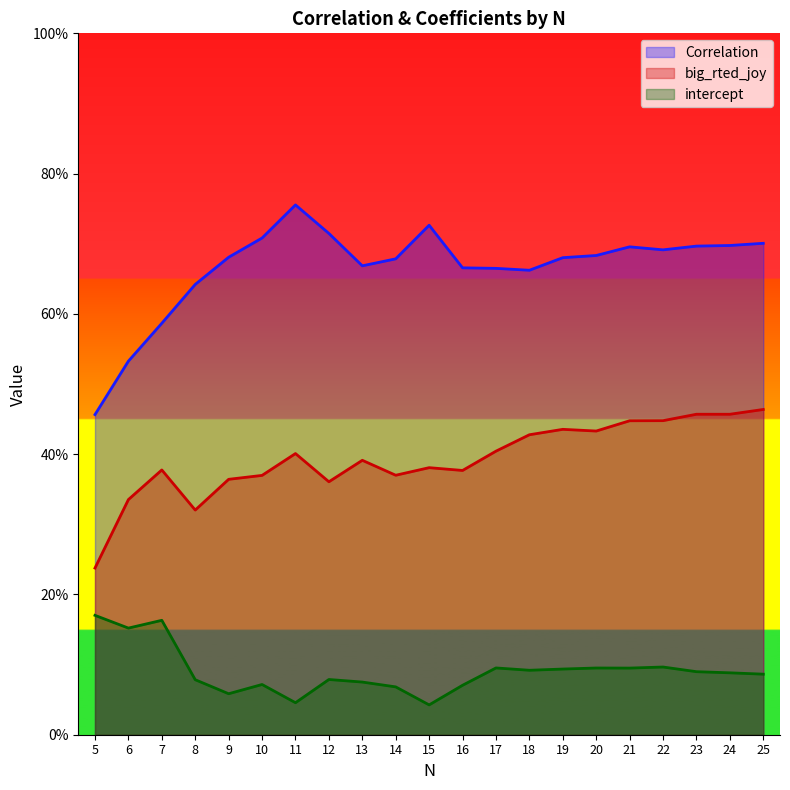

Is the value of intercept at 13 greater than the value of big_rted_joy at 13?

No